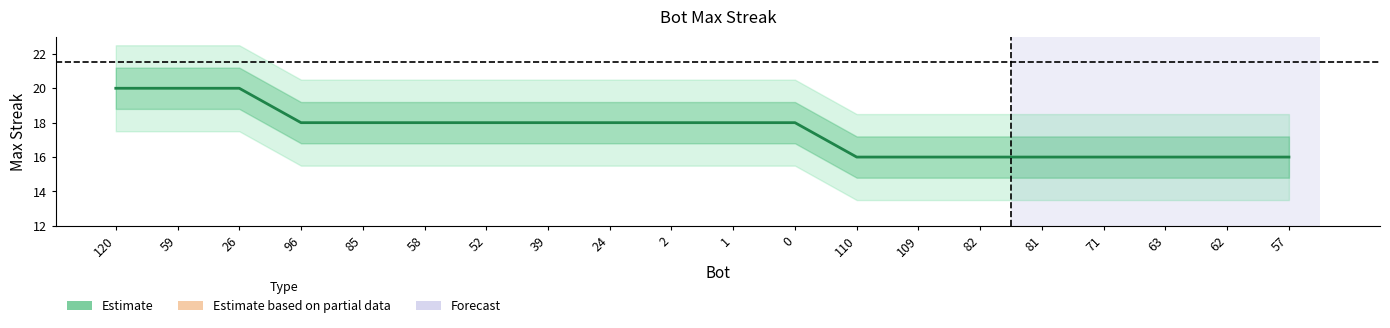

Does the chart have visible grid lines?

No